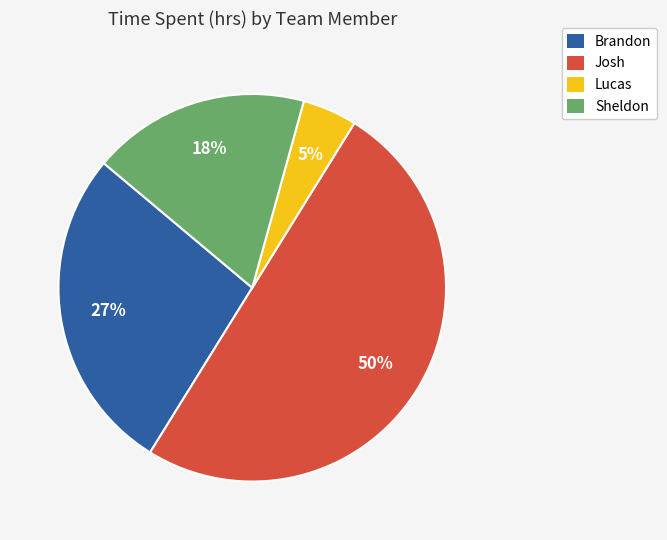

How many segments does this pie chart have?

4